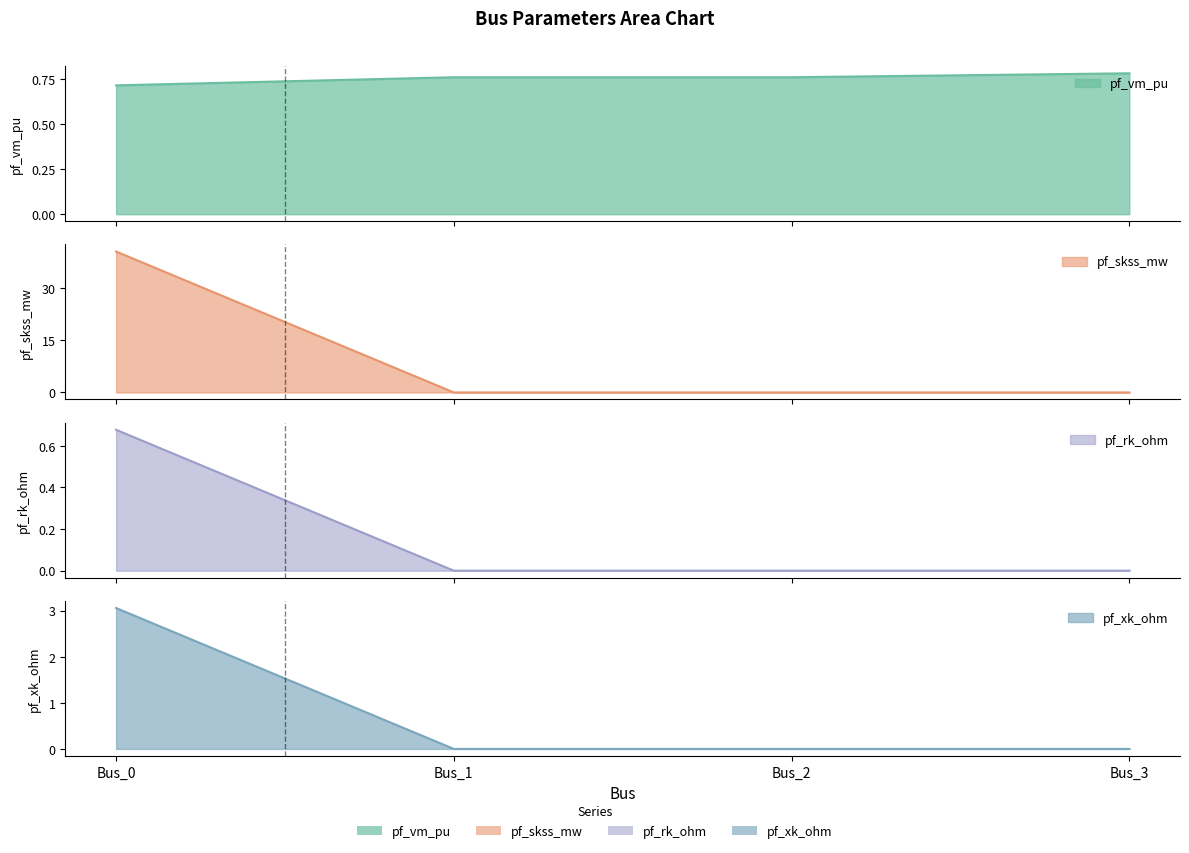

The pf_vm_pu series shows 0.4 at Bus_1. True or false?

False